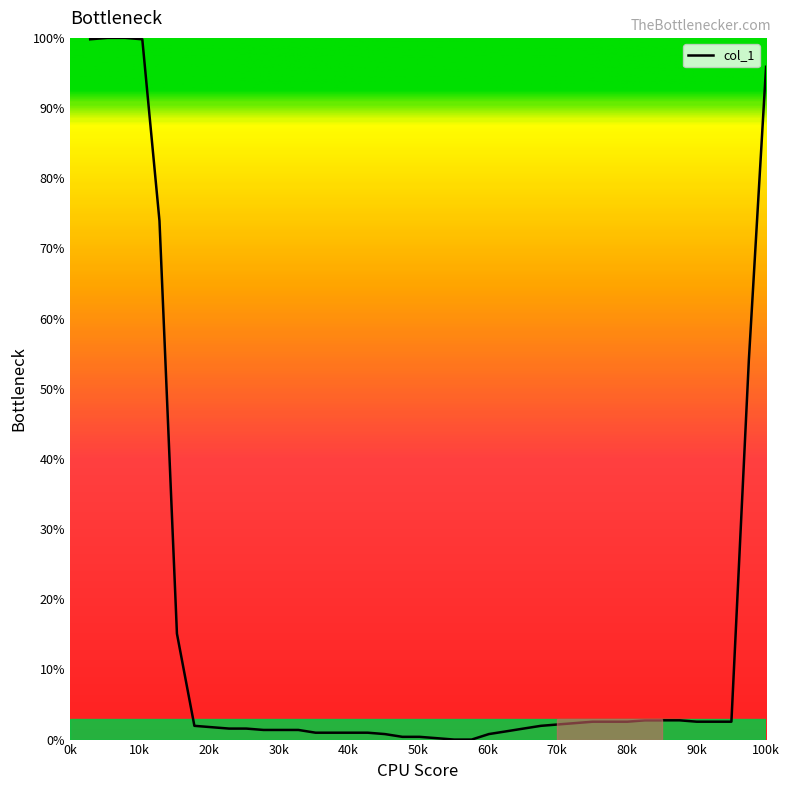

How many lines are shown in the chart?

1